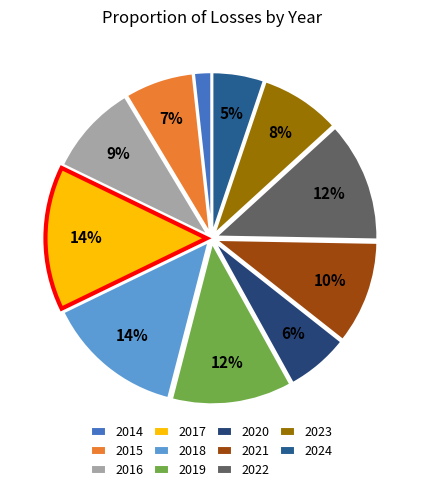

Approximately how many times larger is the value at 2024 compared to 2023?

0.6